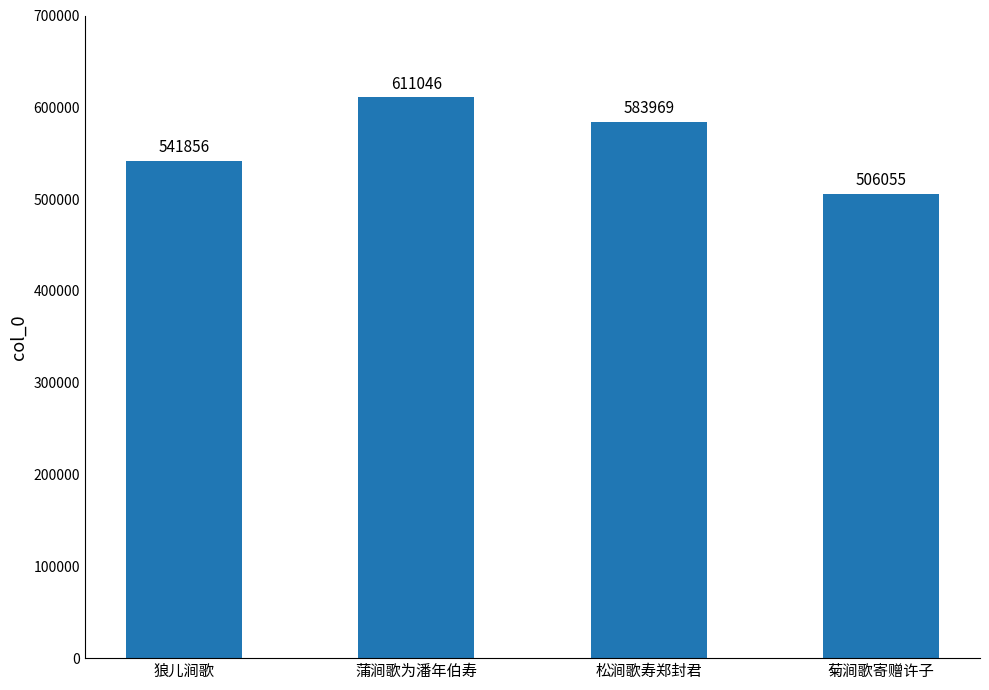

Reading left to right, extract all data points from this chart.

541856	611046	583969	506055